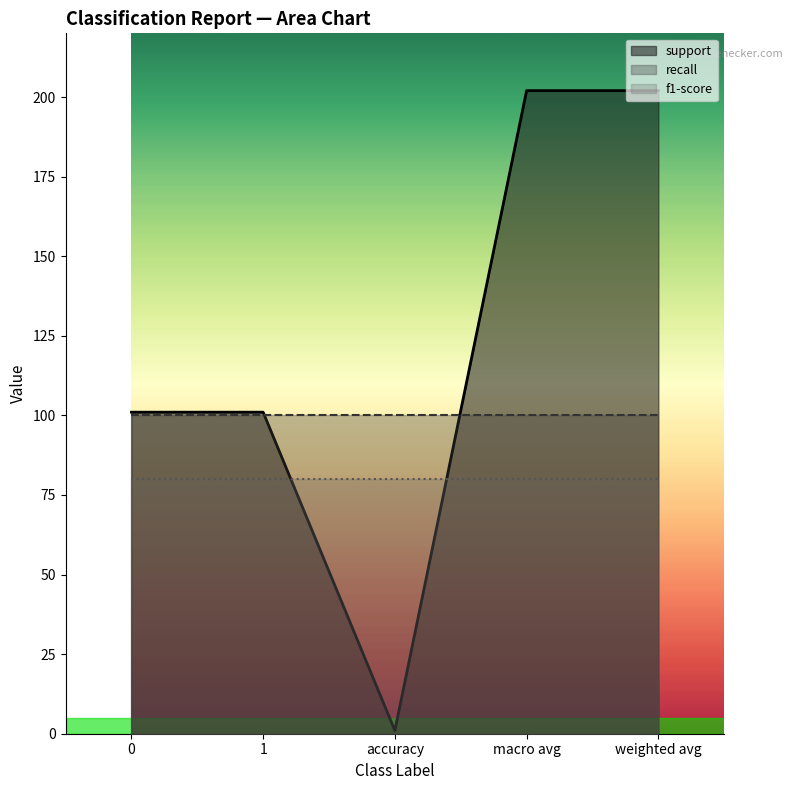

Does the chart have visible grid lines?

No